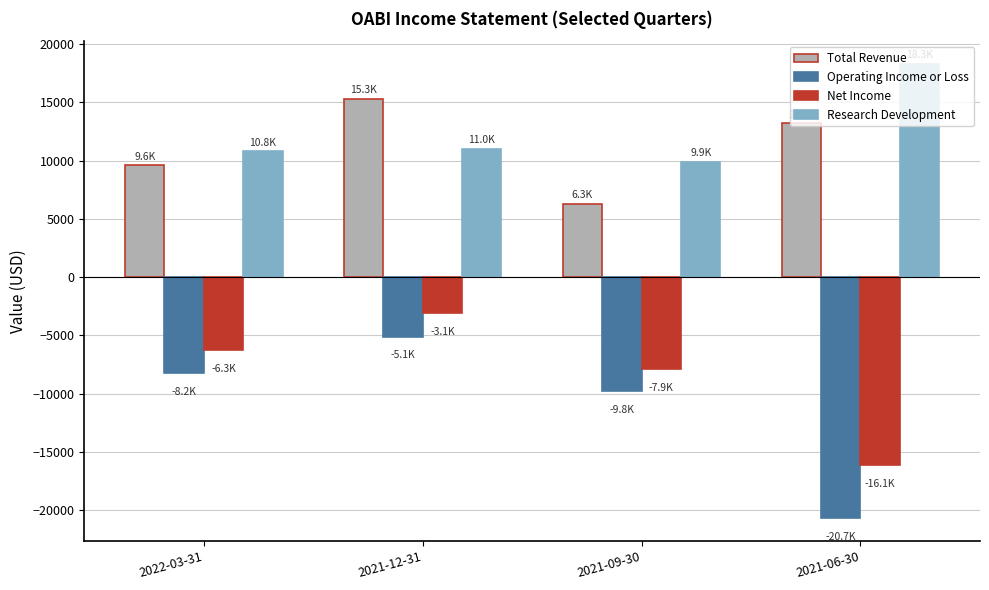

Reading right to left, transcribe all the data shown in this chart.

Total Revenue: 2021-06-30=13200	2021-09-30=6300	2021-12-31=15300	2022-03-31=9600
Operating Income or Loss: 2021-06-30=-20700	2021-09-30=-9800	2021-12-31=-5100	2022-03-31=-8200
Net Income: 2021-06-30=-16100	2021-09-30=-7900	2021-12-31=-3100	2022-03-31=-6300
Research Development: 2021-06-30=18300	2021-09-30=9900	2021-12-31=11000	2022-03-31=10800